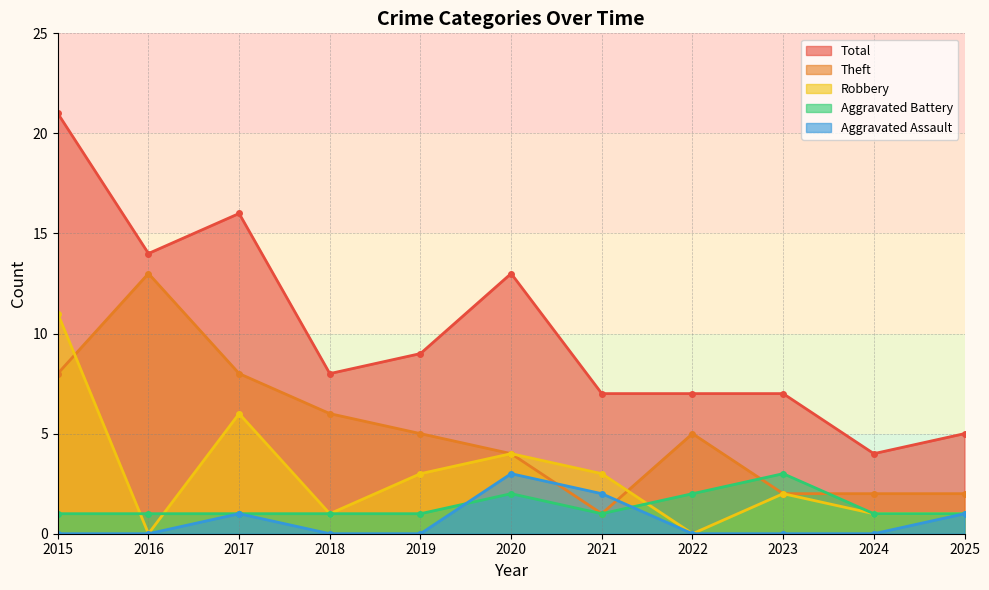

How many interior local peaks does the Robbery series have?

3